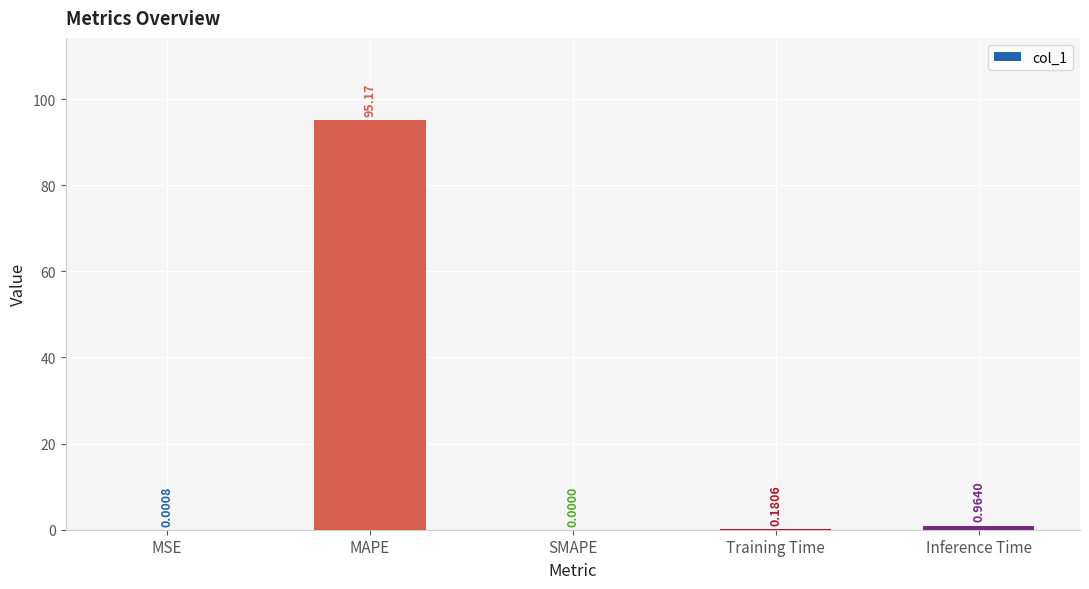

What is the greatest value displayed?

95.2